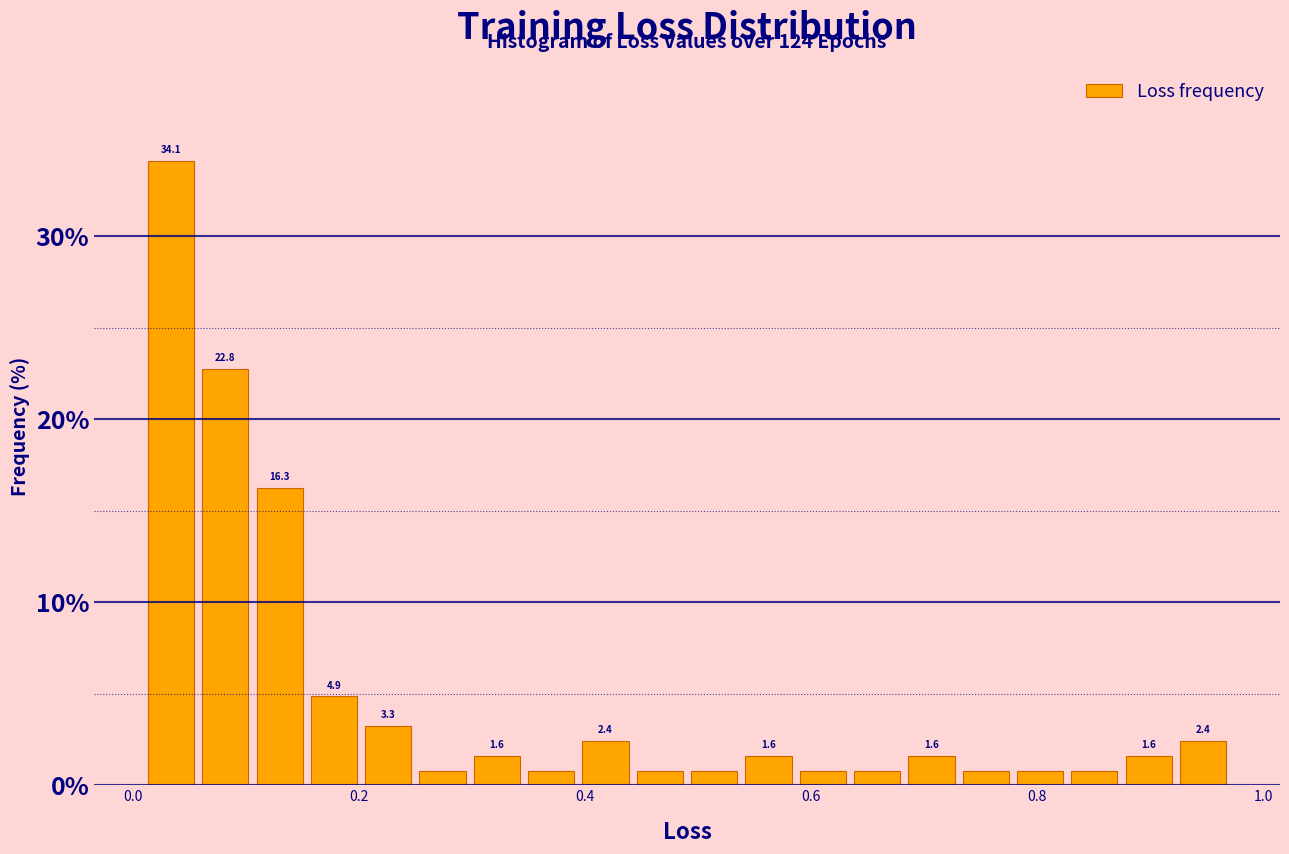

Read against the x-axis, roughly where is the centre of the tallest bar?

0.04